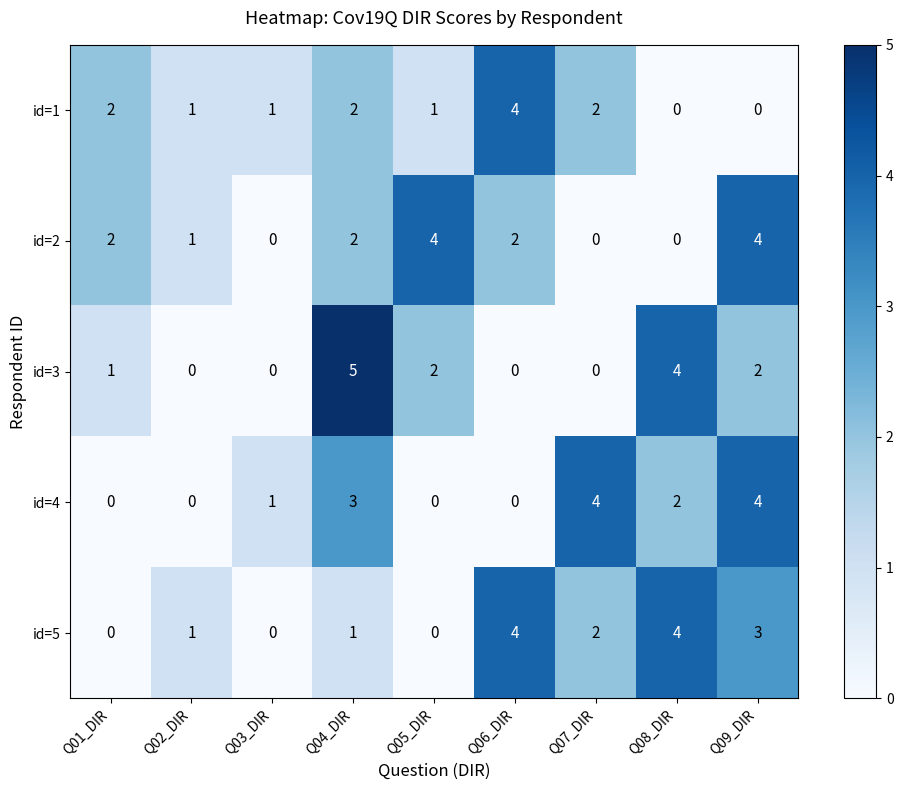

The id=1 series shows 7 at Q06_DIR. True or false?

False